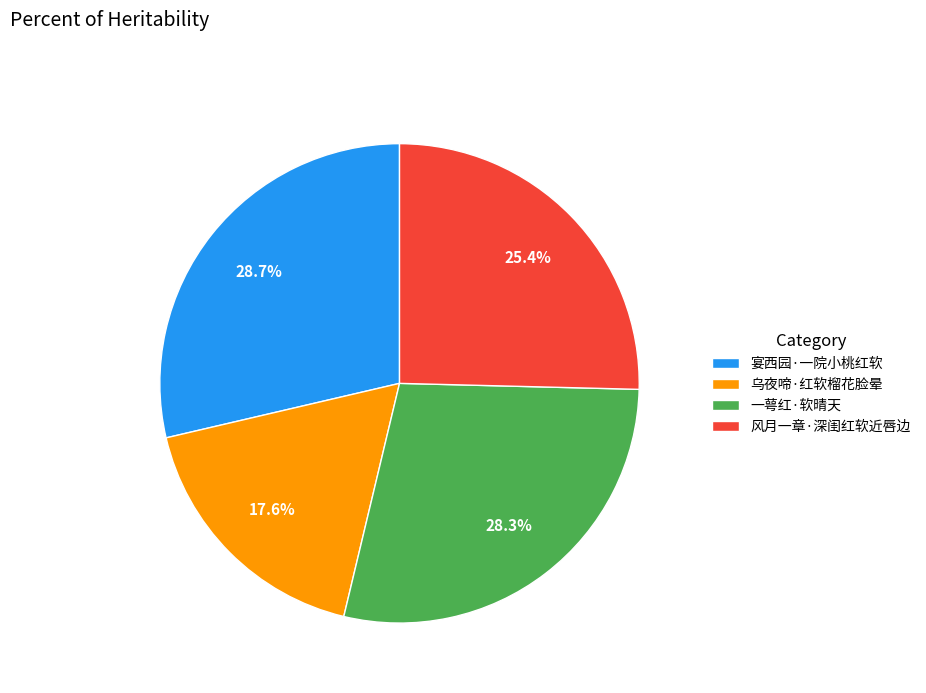

What portion of the pie excludes 一萼红·软晴天?

71.7%